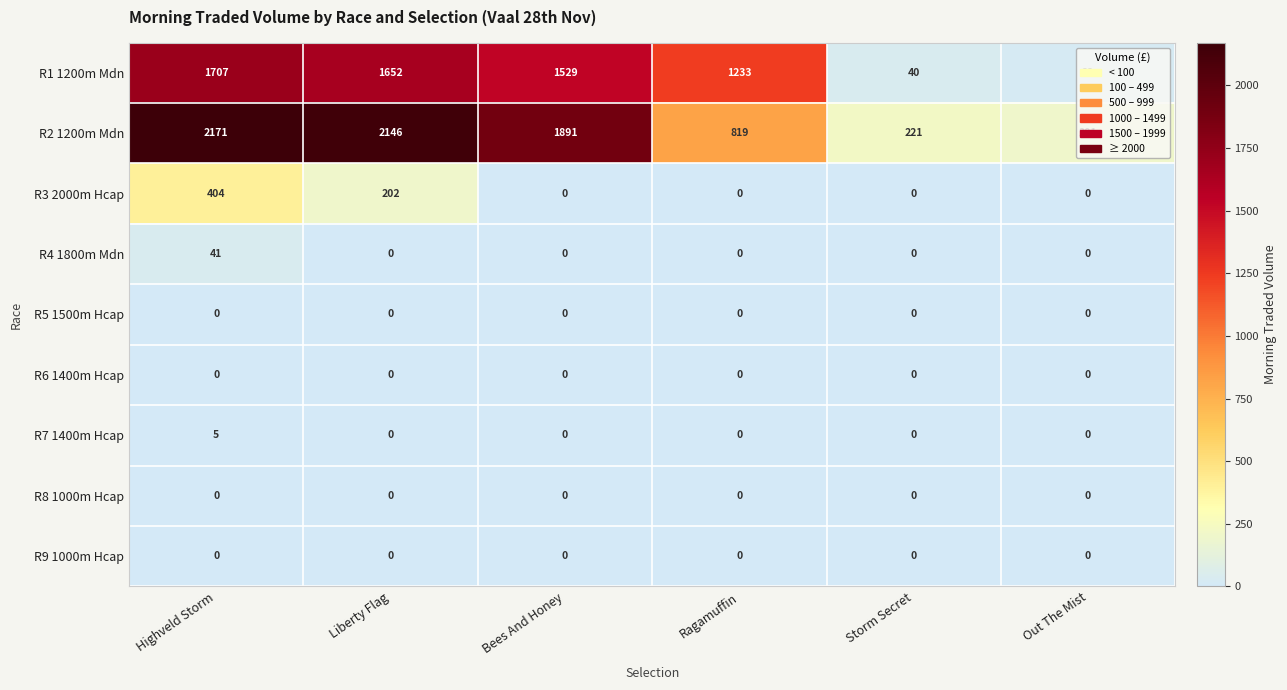

Is the value of R3 2000m Hcap at Bees And Honey greater than the value of R2 1200m Mdn at Highveld Storm?

No